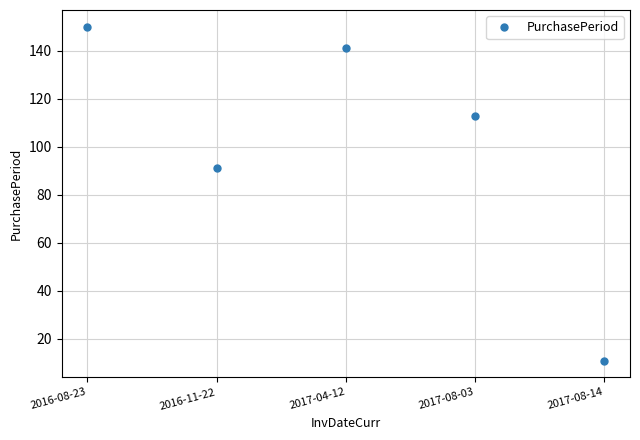

What is the difference between the maximum and minimum values?

139